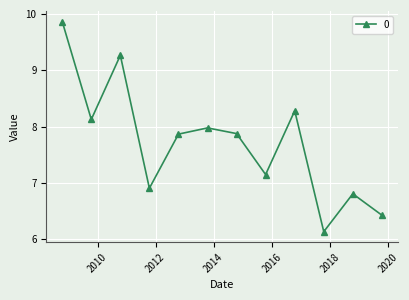

What is the sum of all values?

92.7